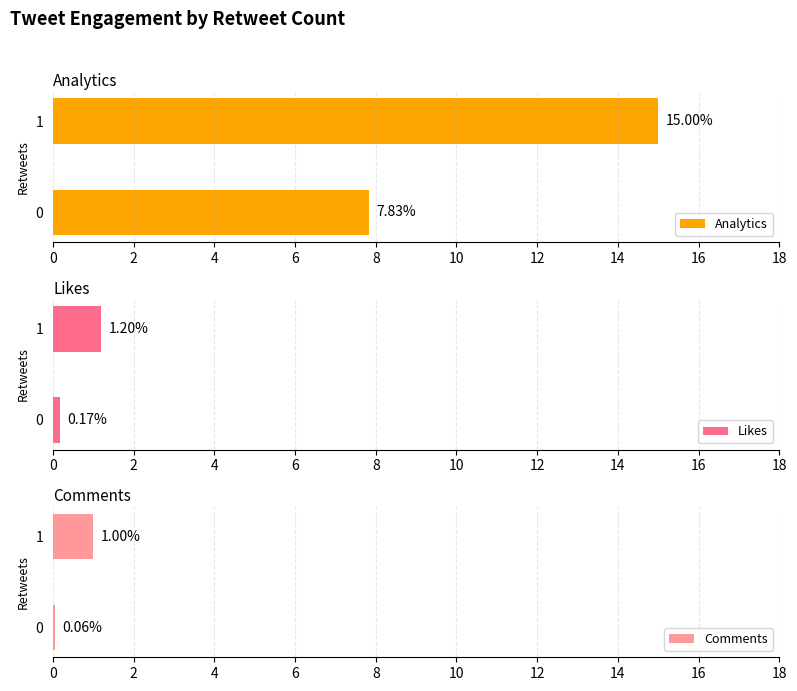

List the labels in order of Likes value, smallest first.

0, 1